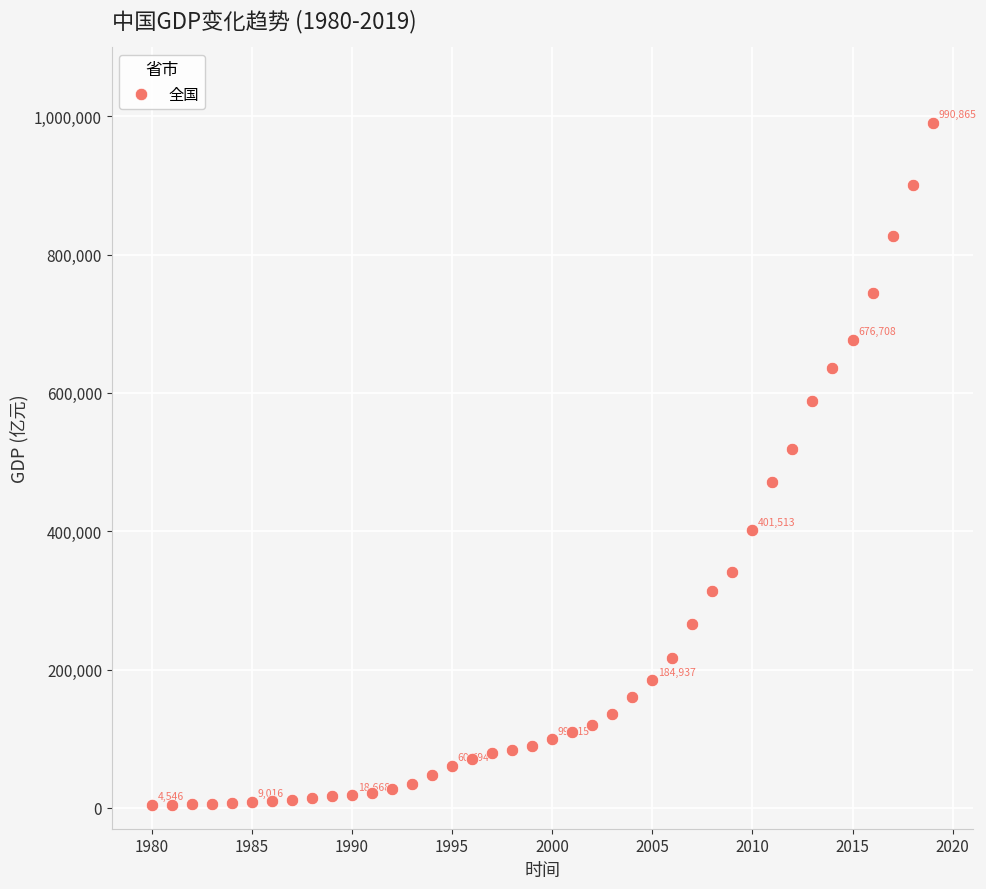

What is the range of X values (max minus min)?

39.0